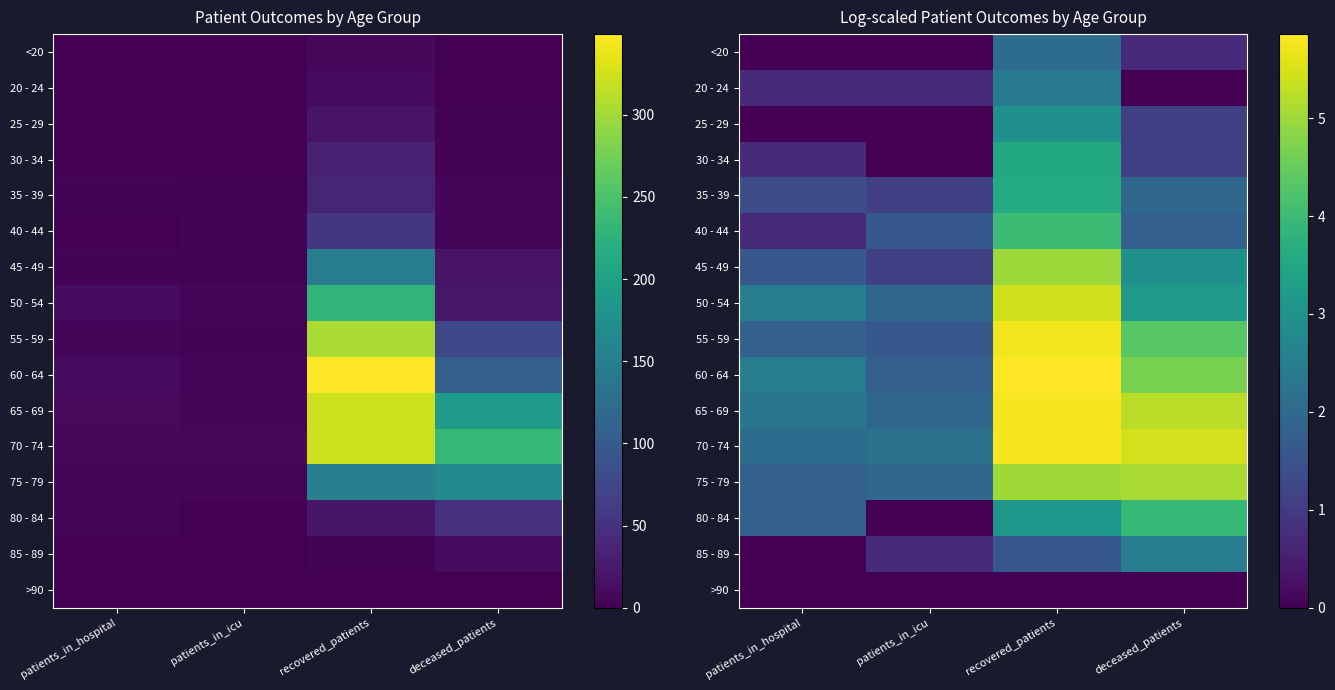

How many values in 25 - 29 are above zero?

2